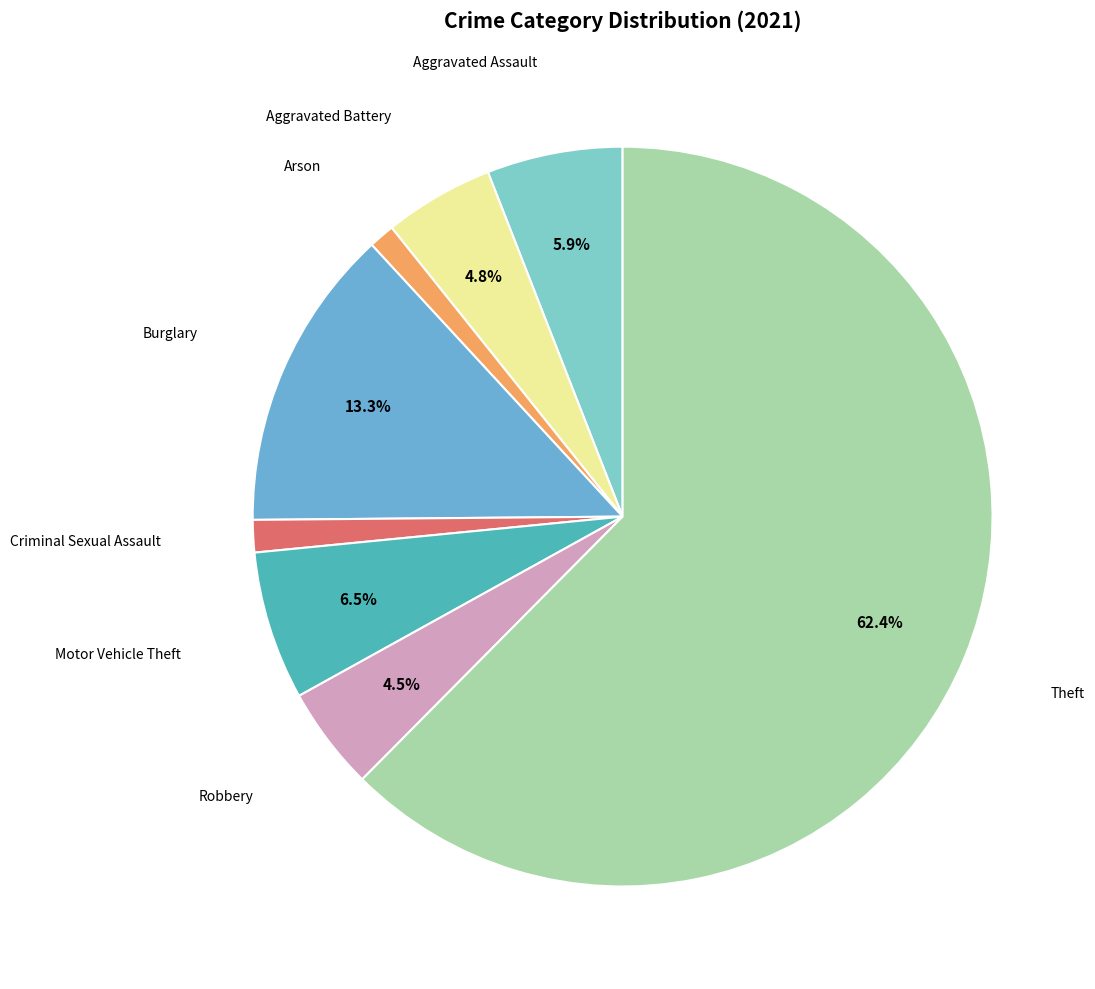

To the nearest percent, what is the difference between the largest and smallest slice percentages?

61%